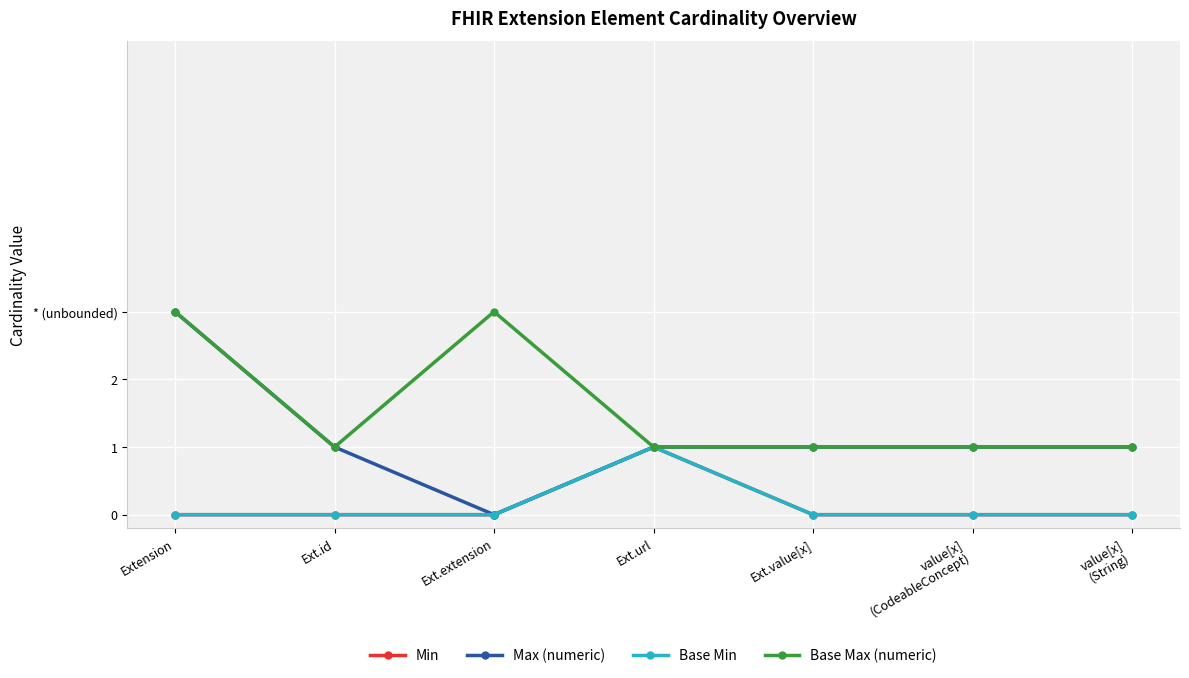

Does the chart have visible grid lines?

Yes